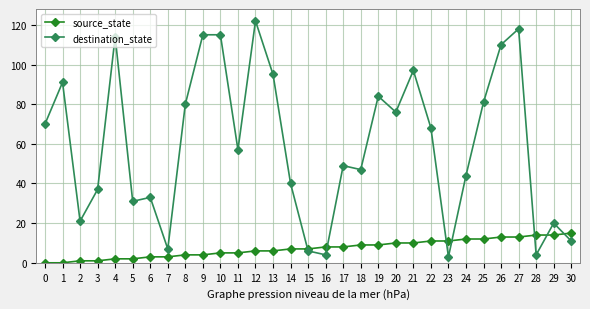

What is the sum of all source_state values?

225